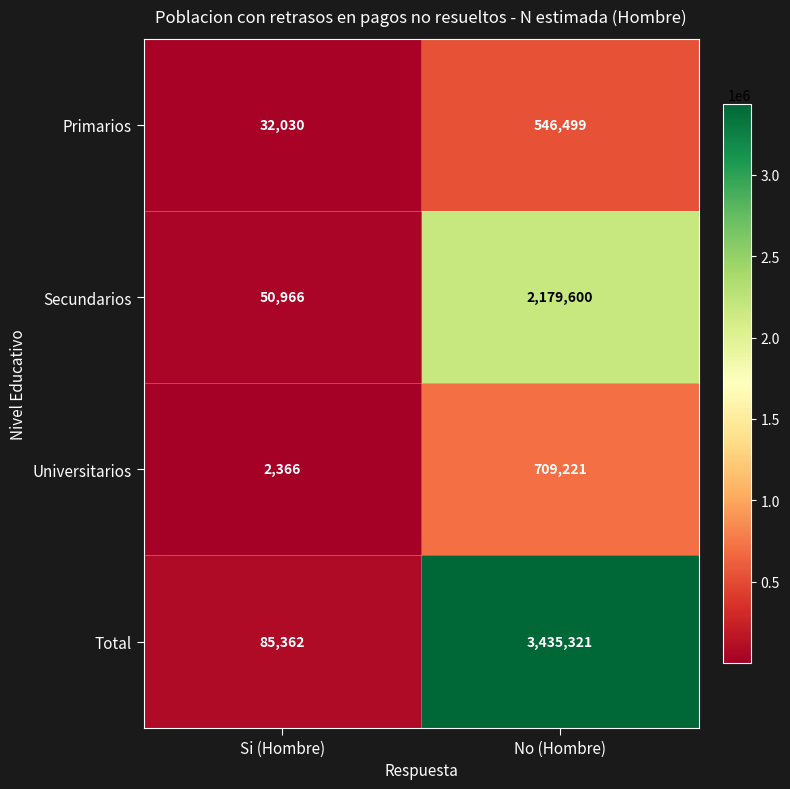

Reading right to left, list all the values displayed in this chart.

Primarios: 546499	32030
Secundarios: 2179600	50966
Universitarios: 709221	2366
Total: 3435321	85362